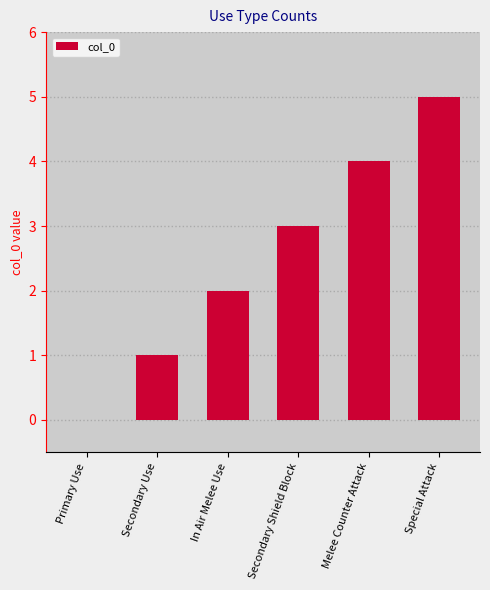

At which category does the chart reach its peak across all series?

Special Attack